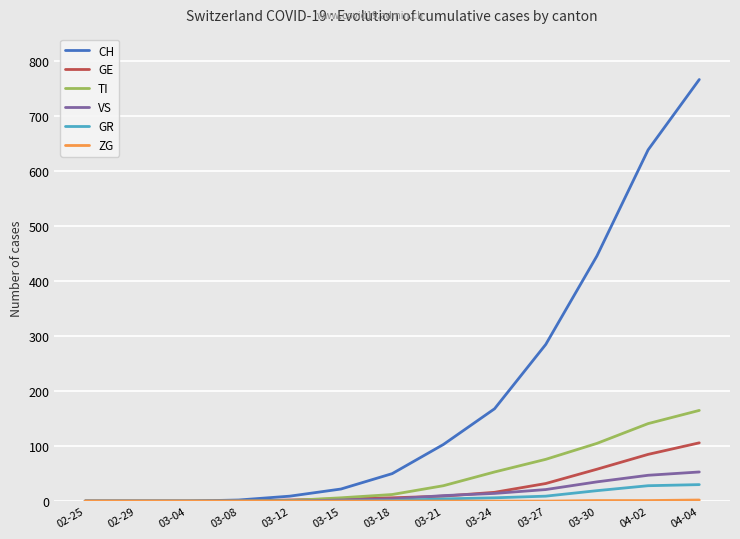

Which series has the largest total across all categories?

CH